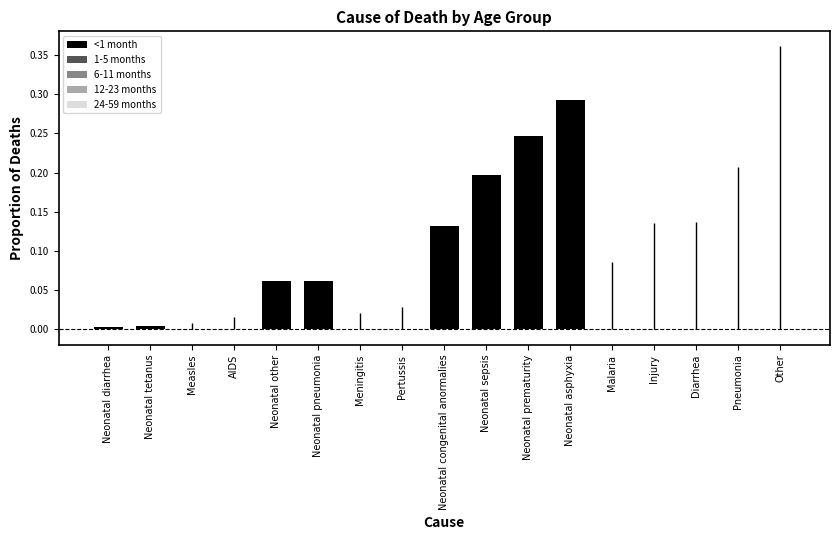

Is it true that the value at Malaria is 0.0?

True